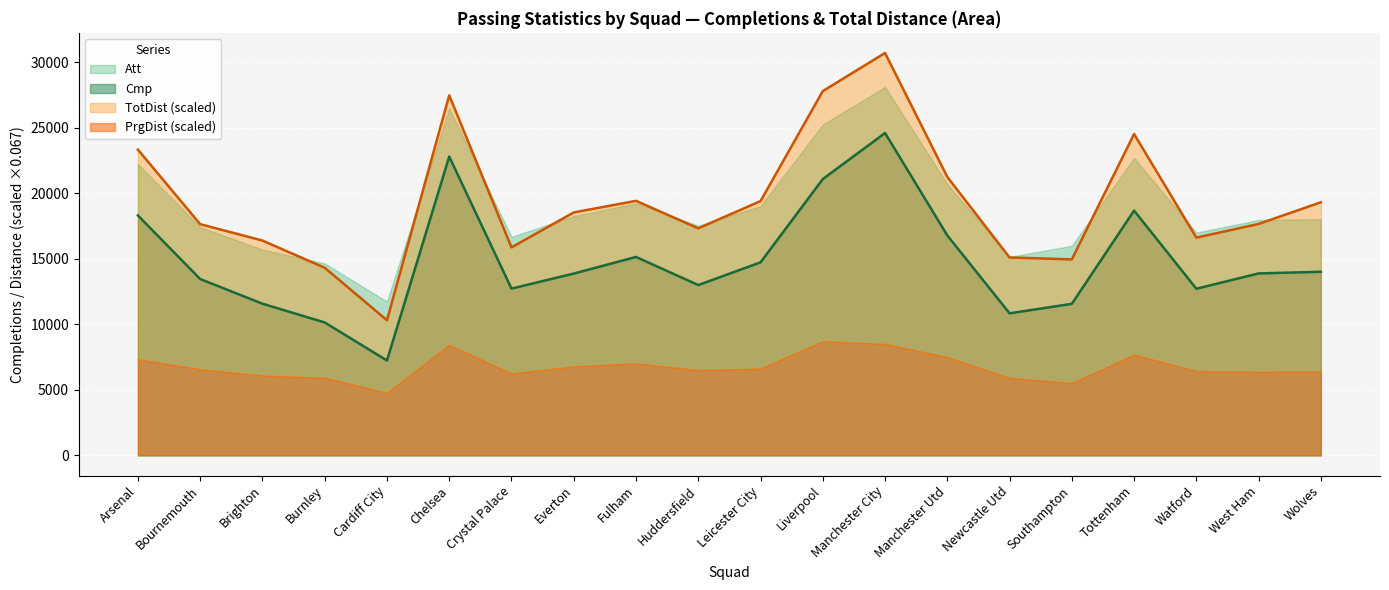

What is the difference between the maximum and second lowest values in the Cmp series?

14458.0